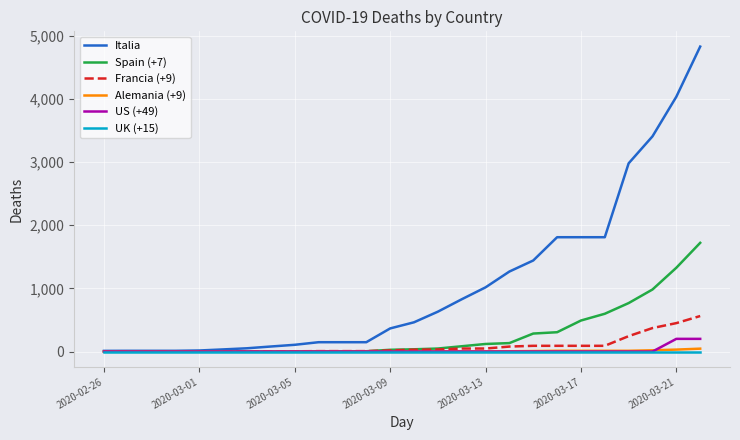

Which series has the largest total across all categories?

Italia